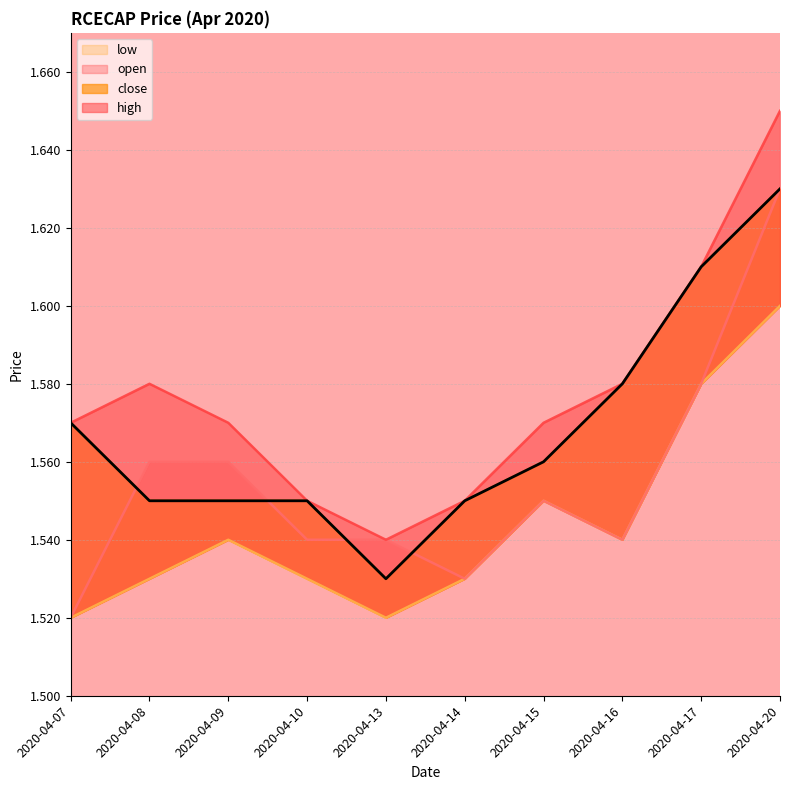

Which series has the widest spread of values?

open